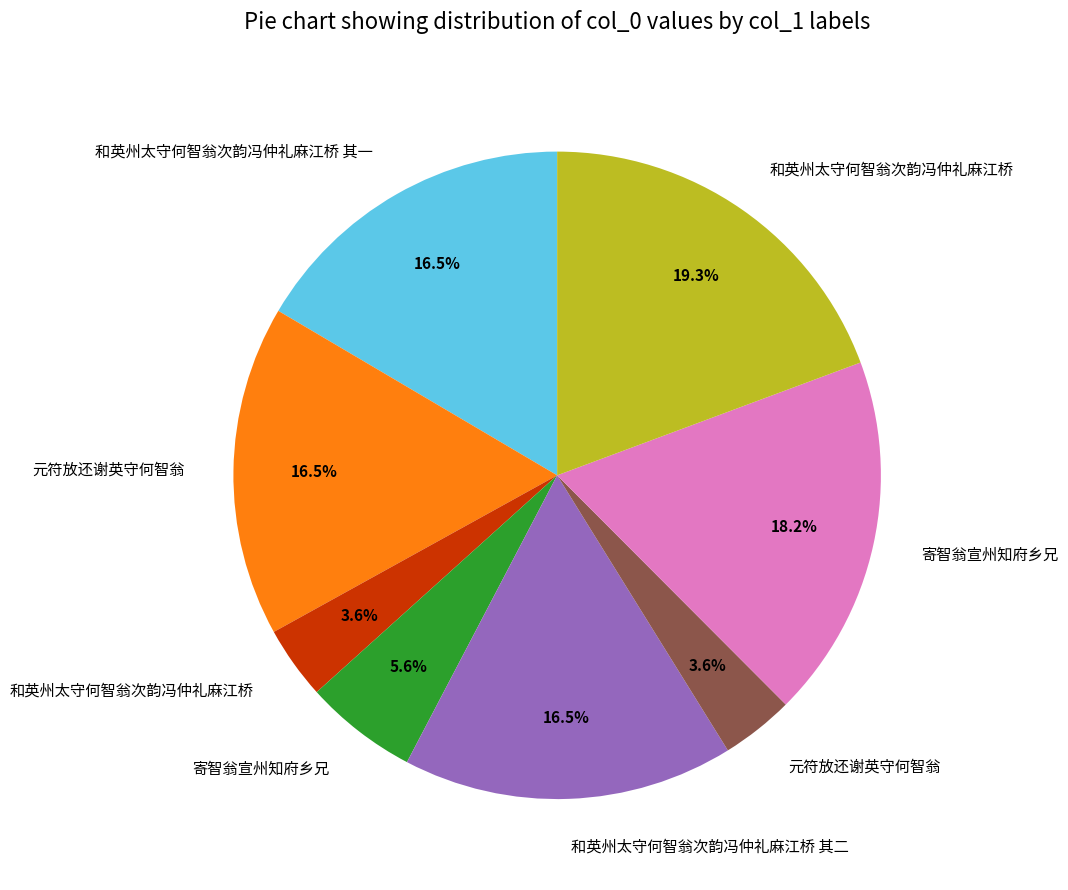

Is there any slice that represents more than half of the pie?

No